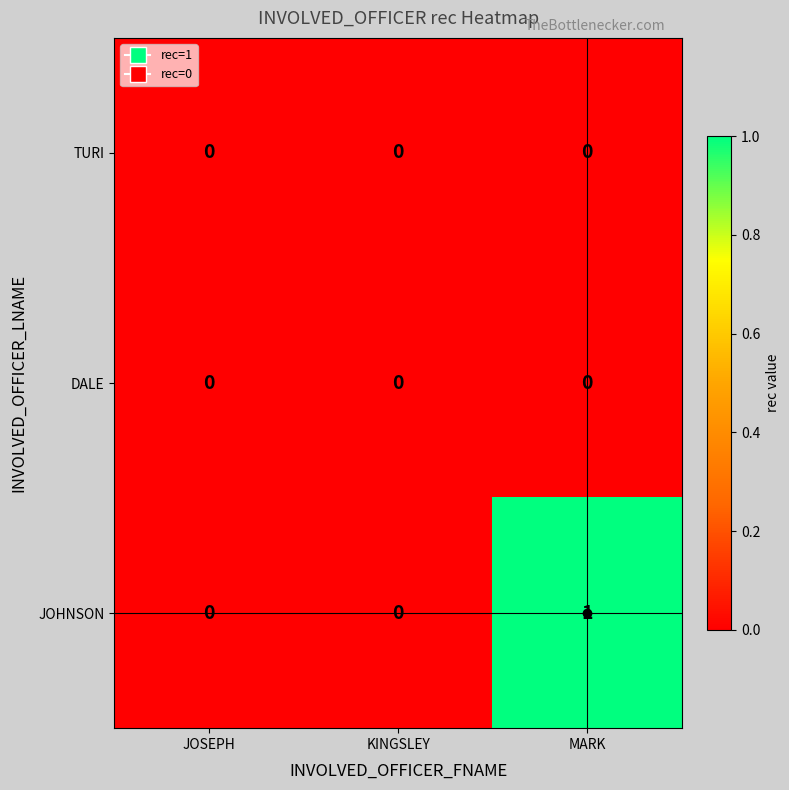

Between KINGSLEY and MARK, which series saw the biggest shift?

JOHNSON